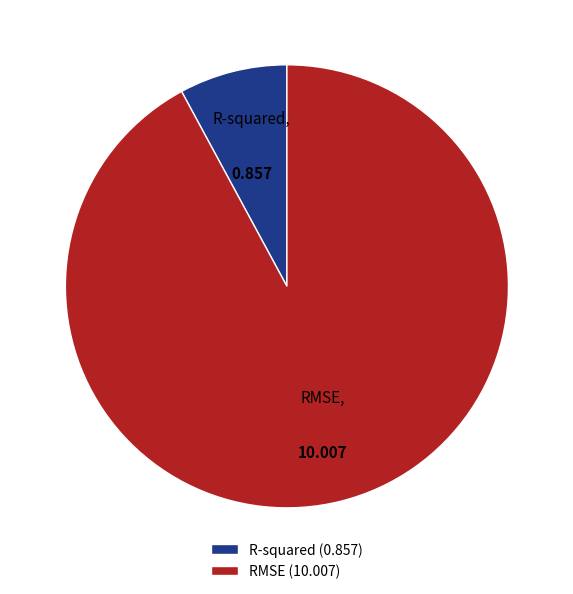

Does R-squared (0.857) represent more than half of the total?

No